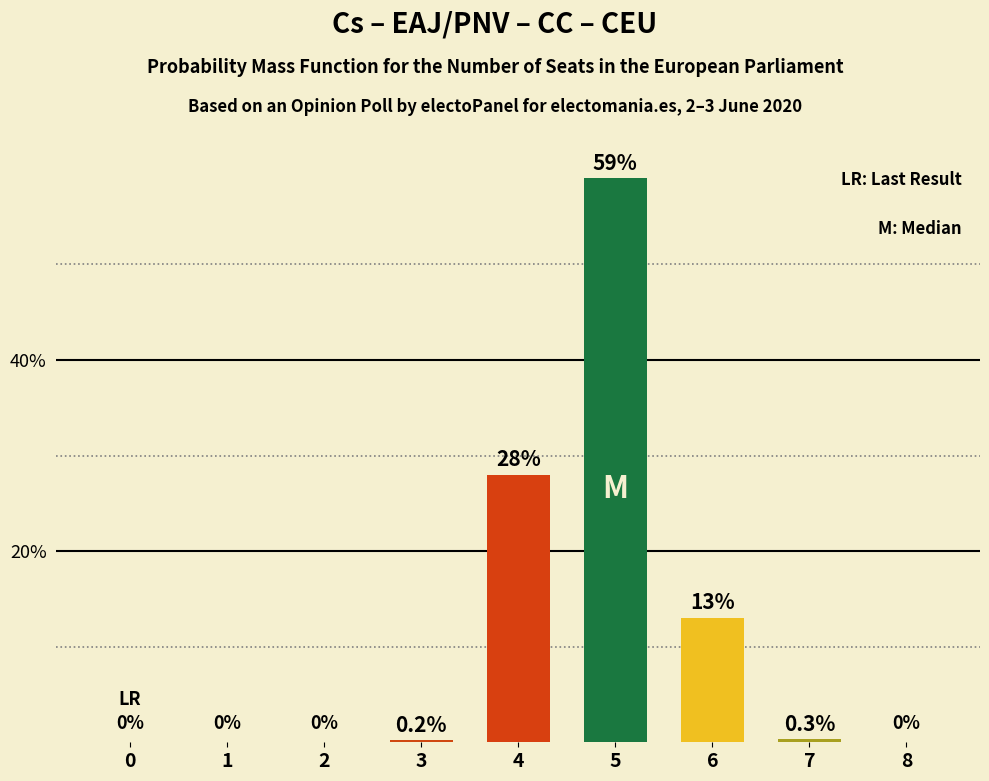

Between 3 and 4, which is larger?

4